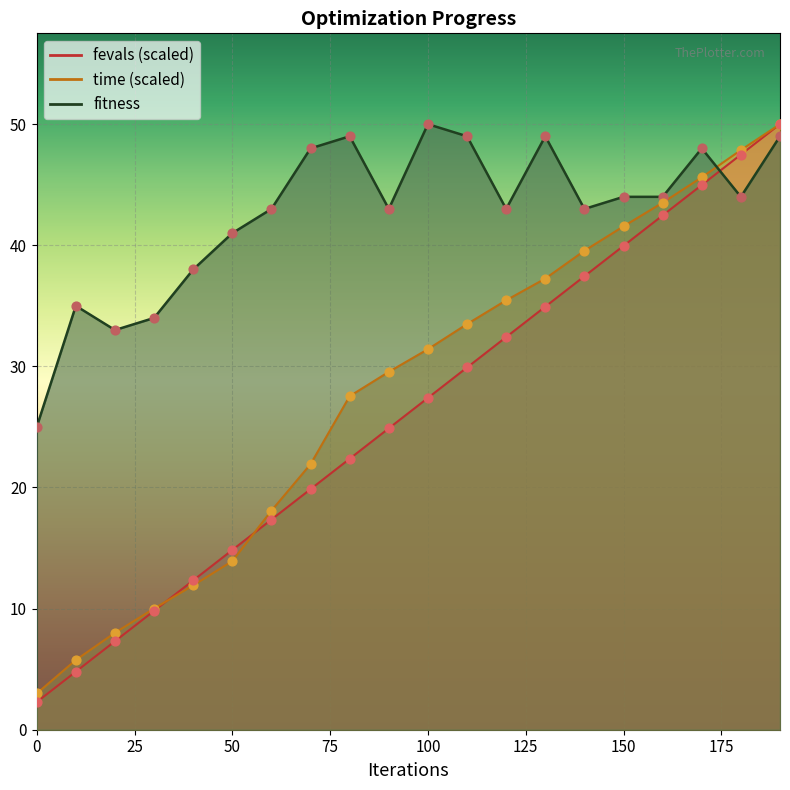

What are all the series names shown in the legend?

fitness, time, fevals